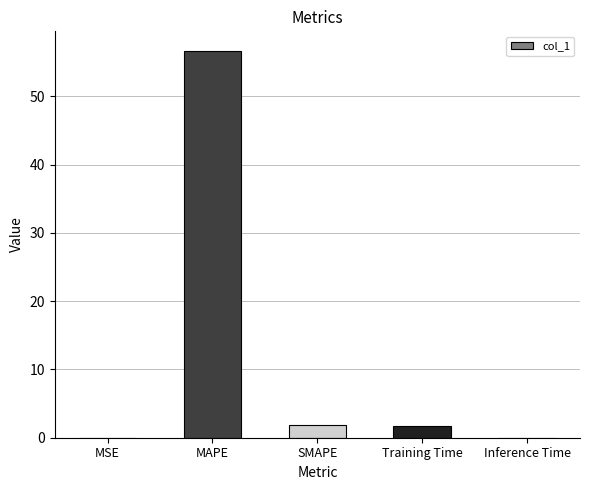

Where does the data first go above 1?

MAPE